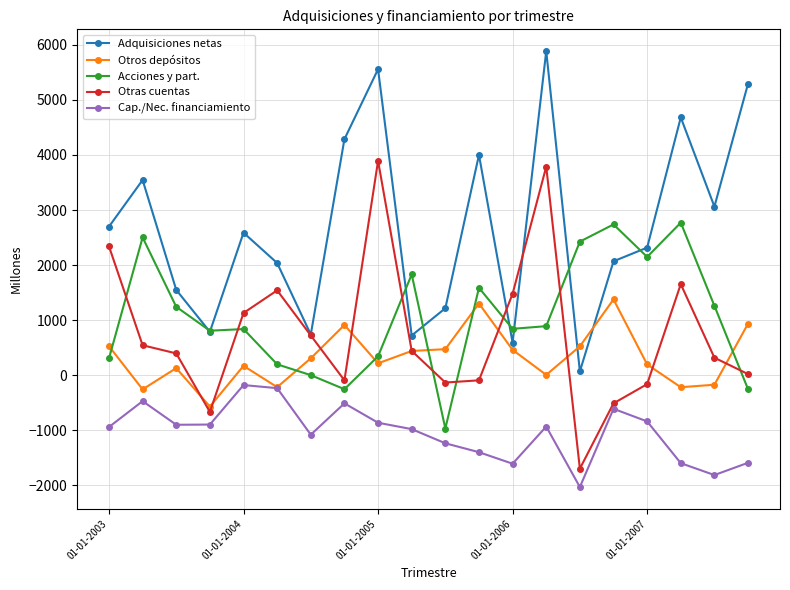

How many interior local peaks does the Adquisiciones netas series have?

6